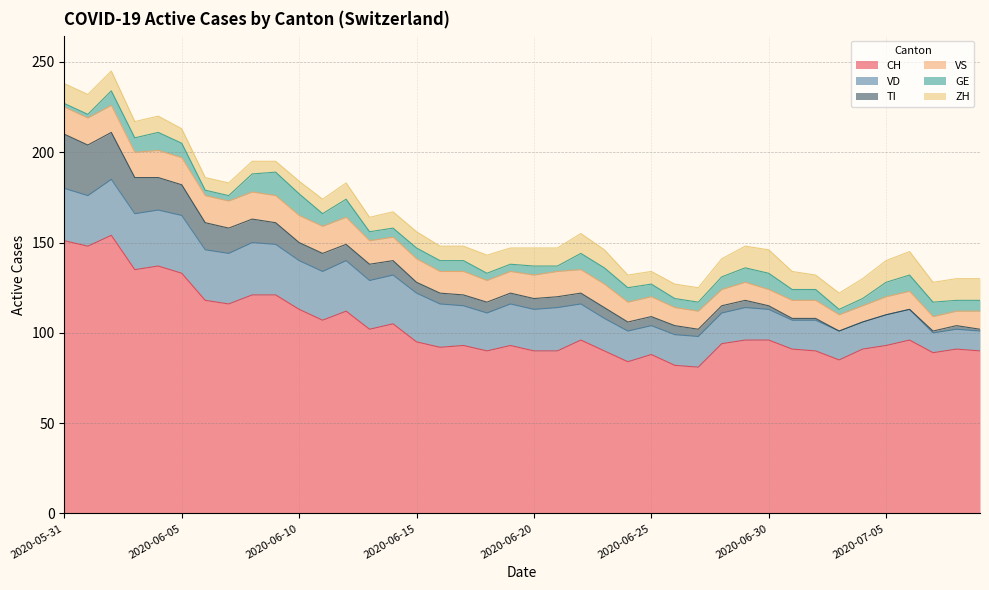

Is it true that ZH equals 10 at 2020-06-21?

True